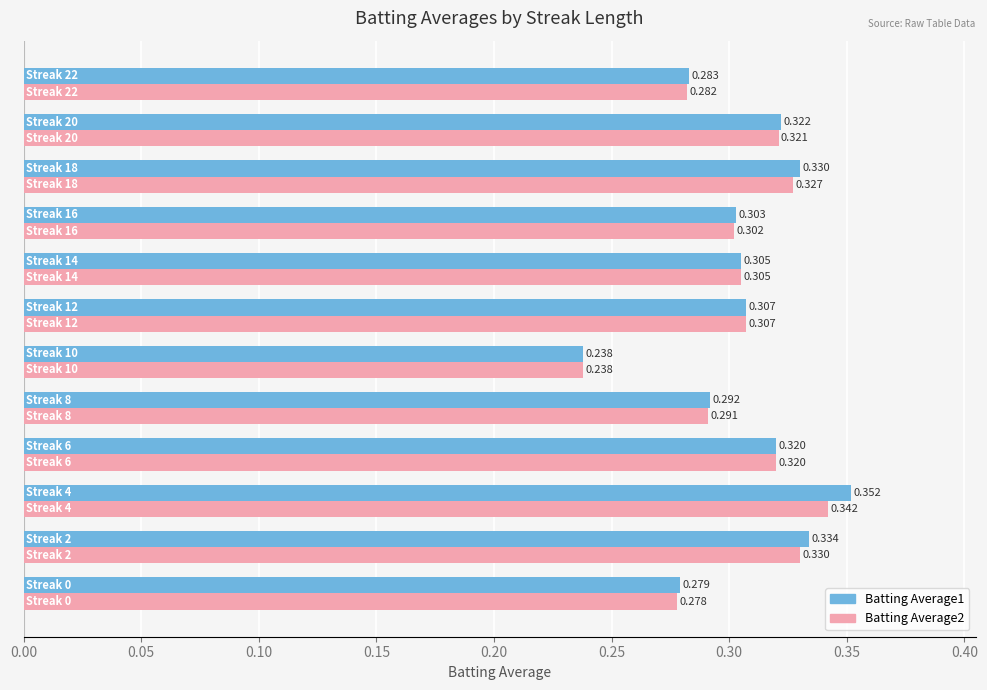

What are all the series names shown in the legend?

Batting Average1, Batting Average2